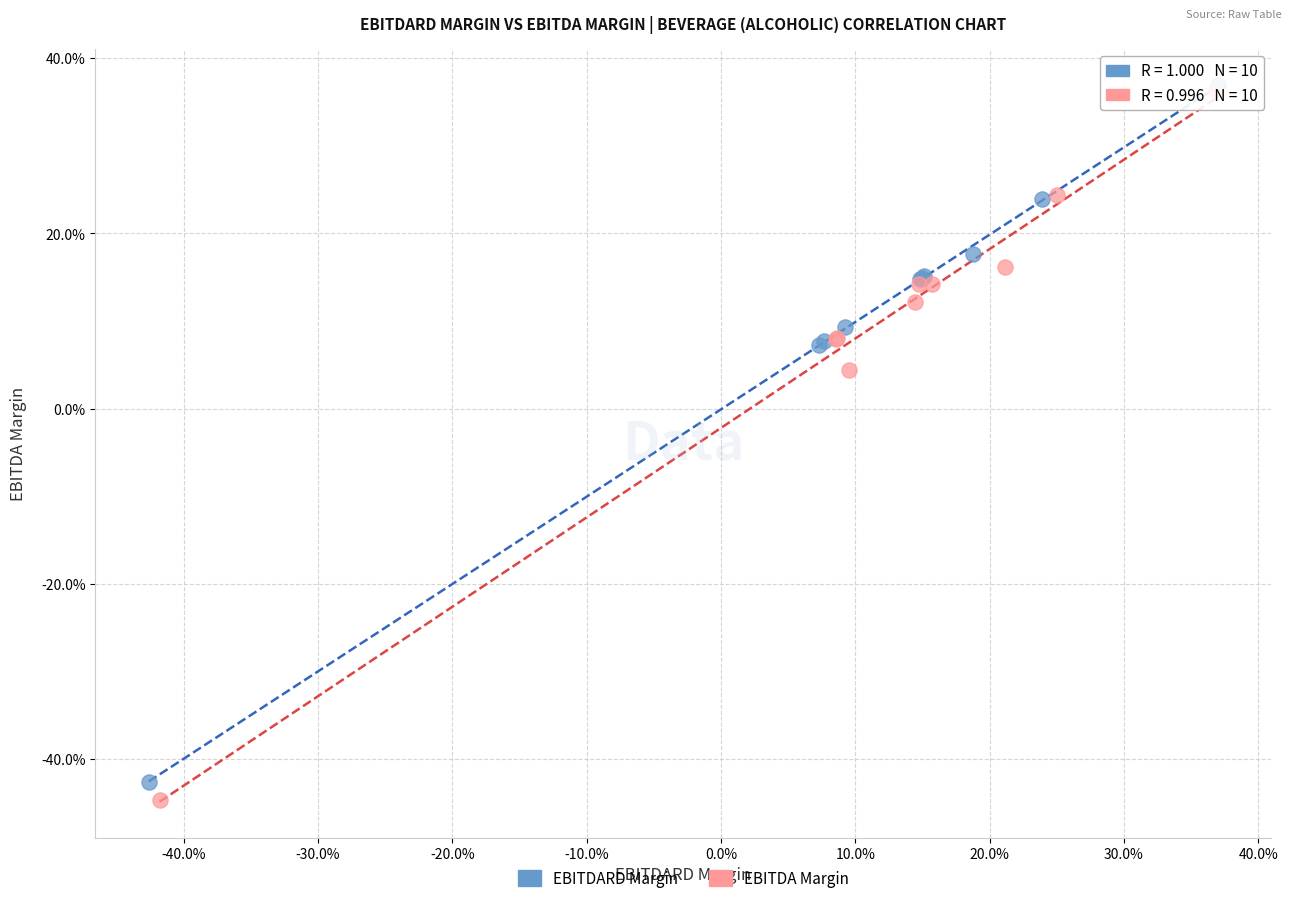

What are all the series names shown in the legend?

EBITDARD Margin, EBITDA Margin